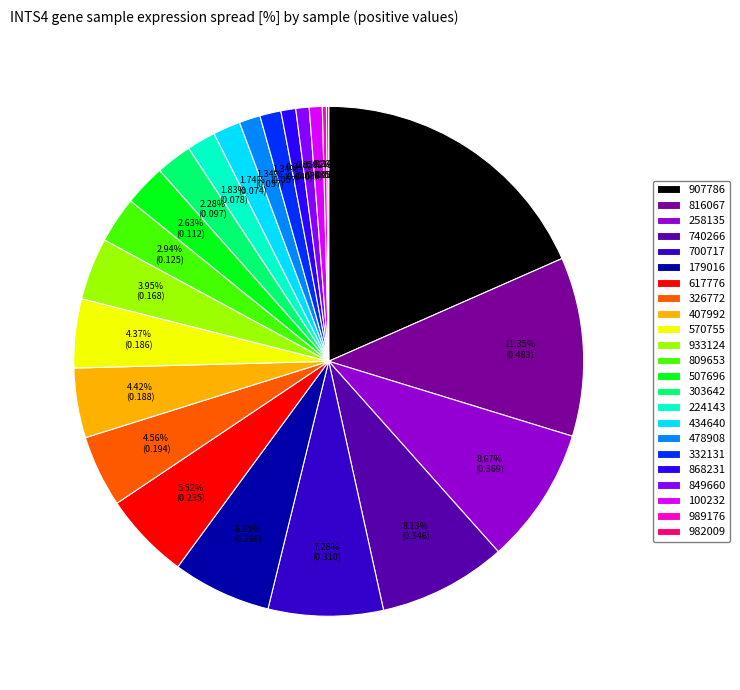

Which category has the biggest portion of the pie?

907786